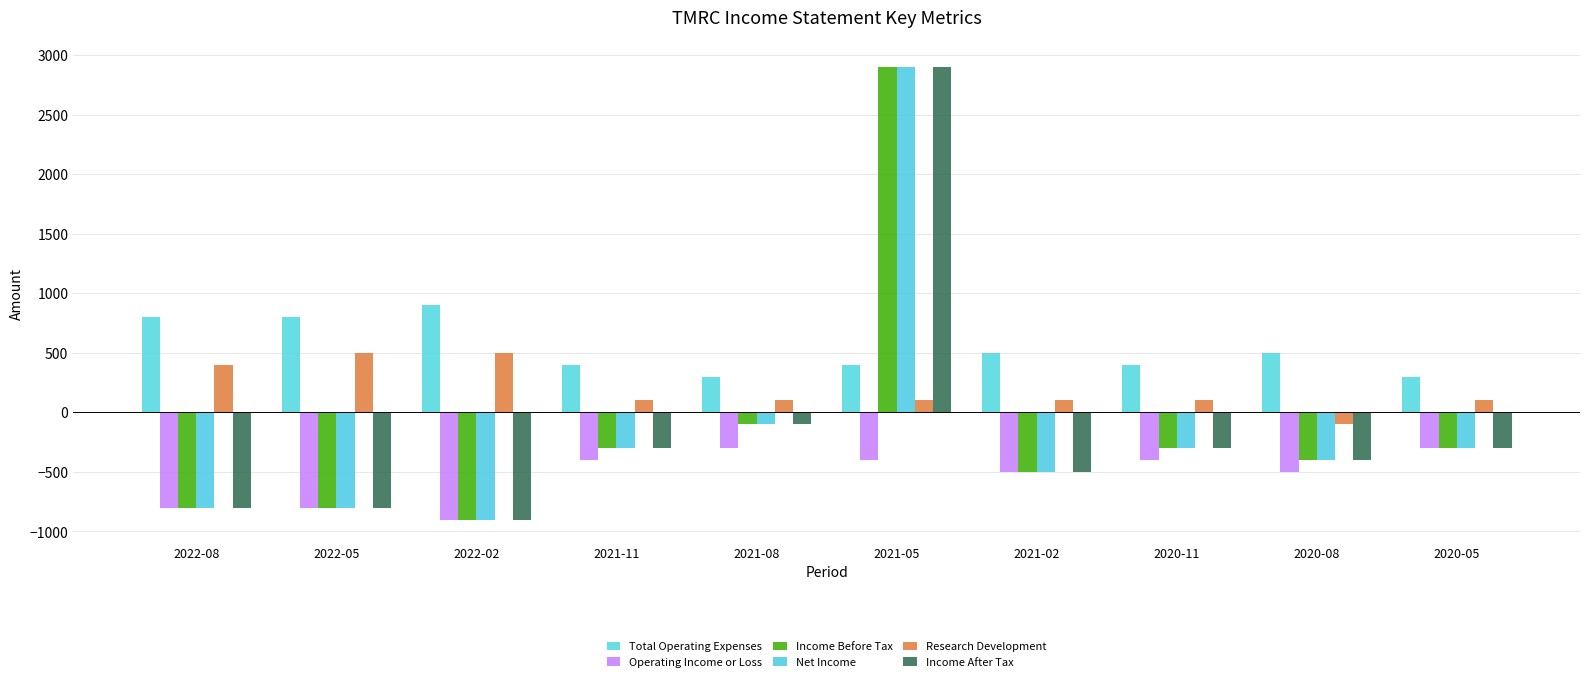

True or false: Income After Tax has a value of -1086 at 2022-05.

False